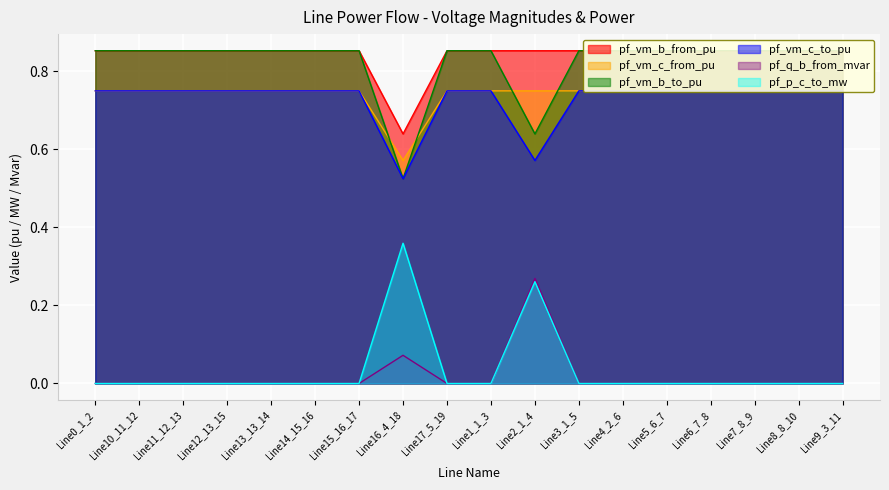

How many intersections are there between pf_vm_b_to_pu and pf_vm_c_from_pu?

4